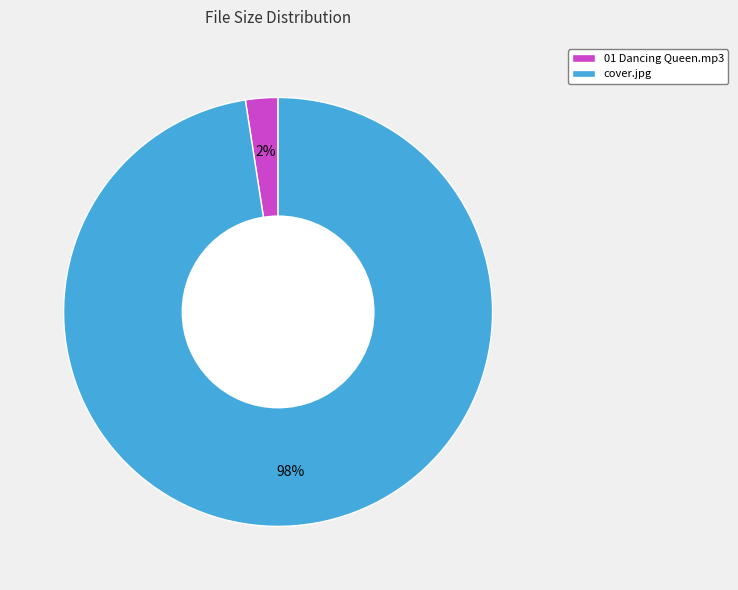

Is it true that cover.jpg is 98% of the pie?

True